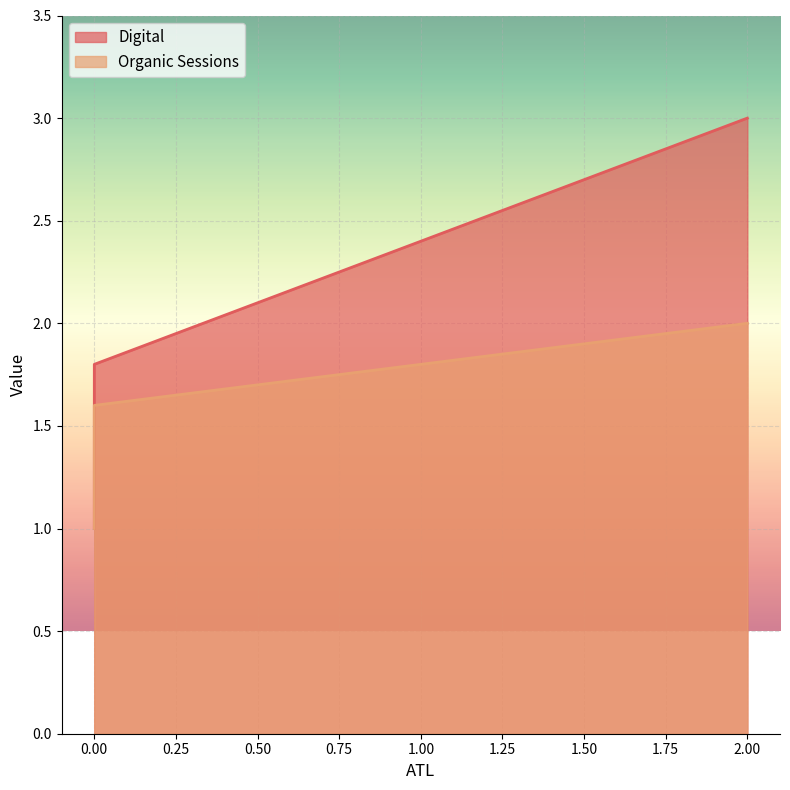

True or false: Digital has a value of 1.7 at 0.

False